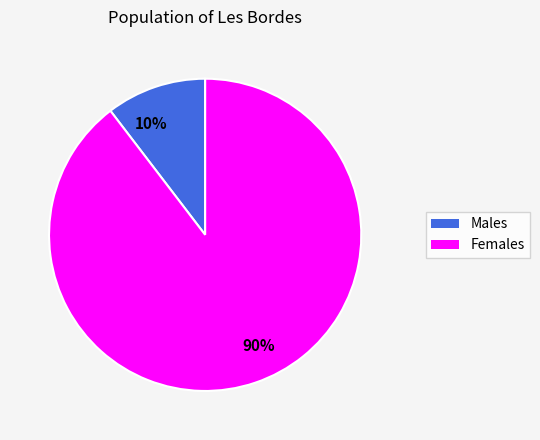

Rank the categories by value from lowest to highest.

10%, 90%